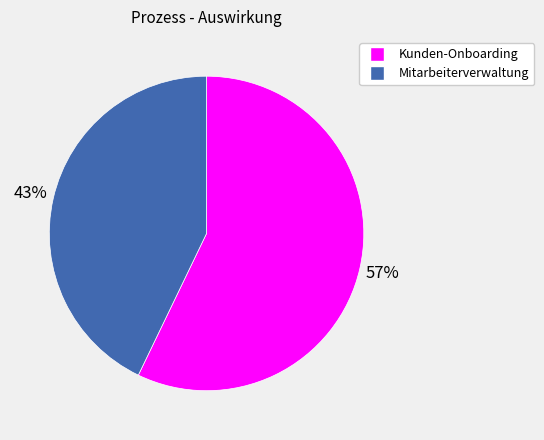

What is the ratio of the value at Kunden-Onboarding to the value at Mitarbeiterverwaltung?

1.3